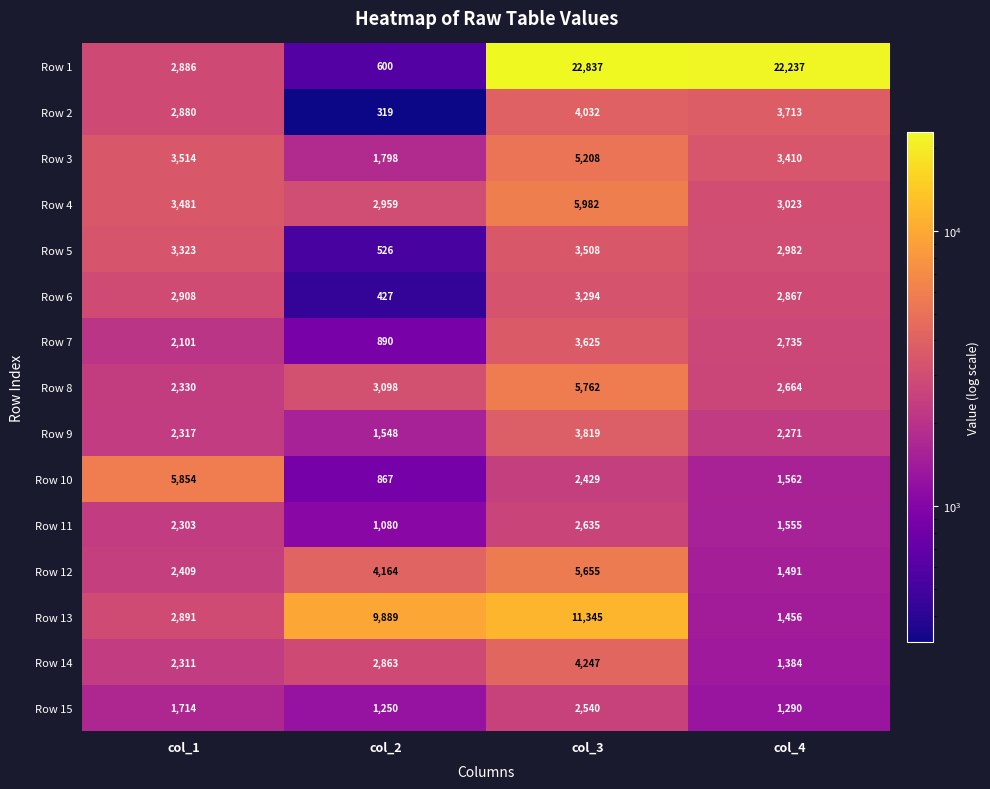

What value does the Row 13 series have at col_1?

2891